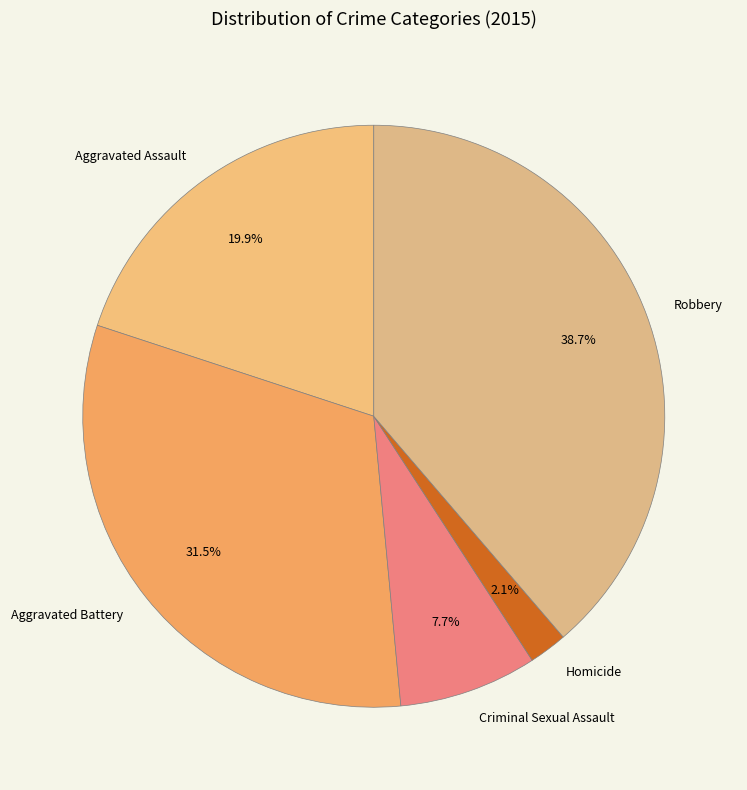

Approximately how many times larger is the value at Criminal Sexual Assault compared to Robbery?

0.2